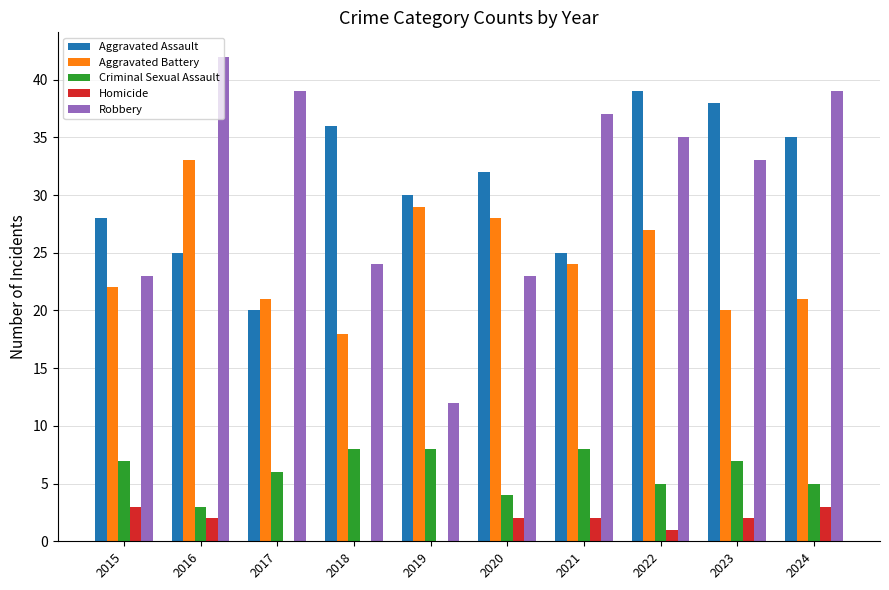

What value does the Aggravated Assault series have at 2021?

25